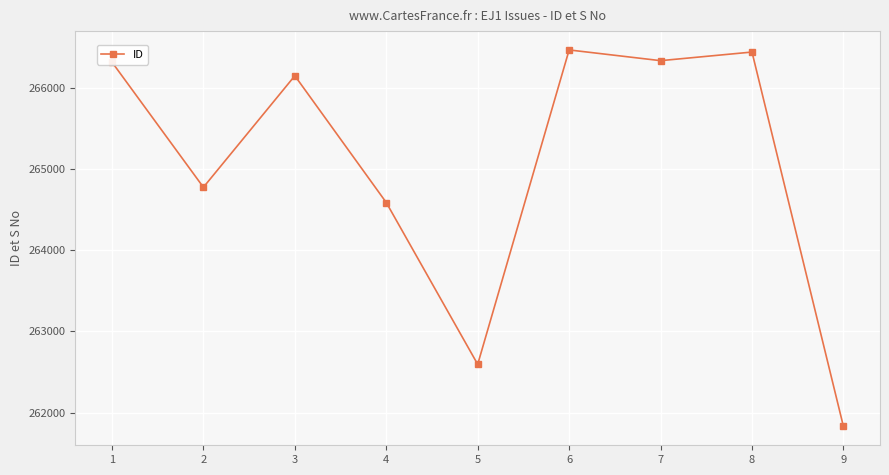

What is the value of the 7th point from the left?

266334